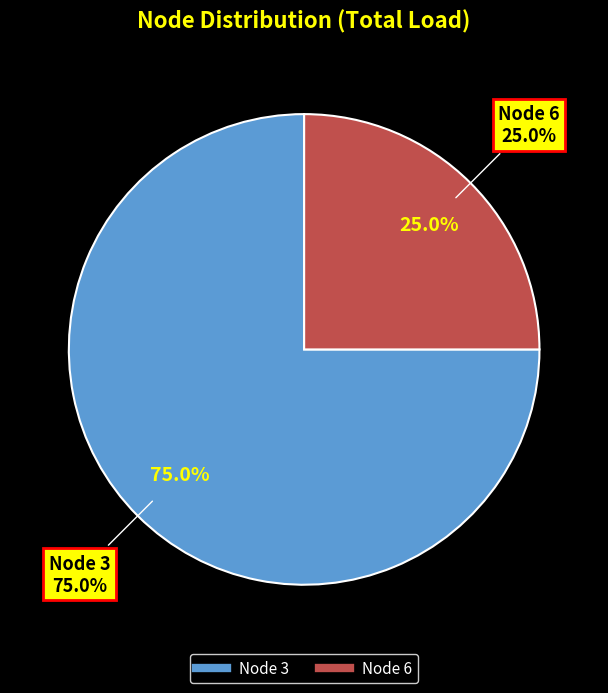

Is Node 3 the majority of the pie?

Yes